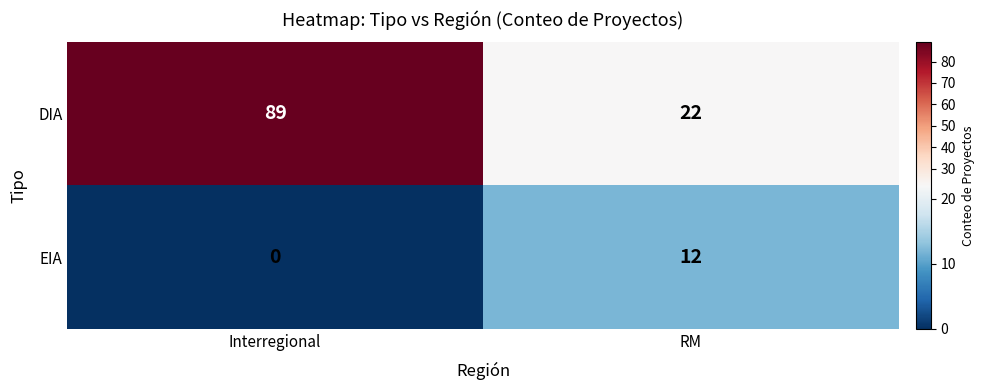

Count the number of data series in this chart.

2